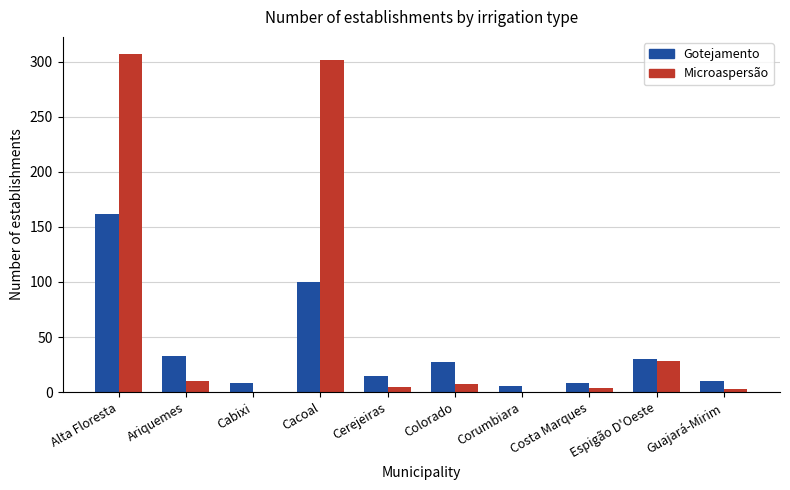

At which category is the sum across all series the highest?

Alta Floresta